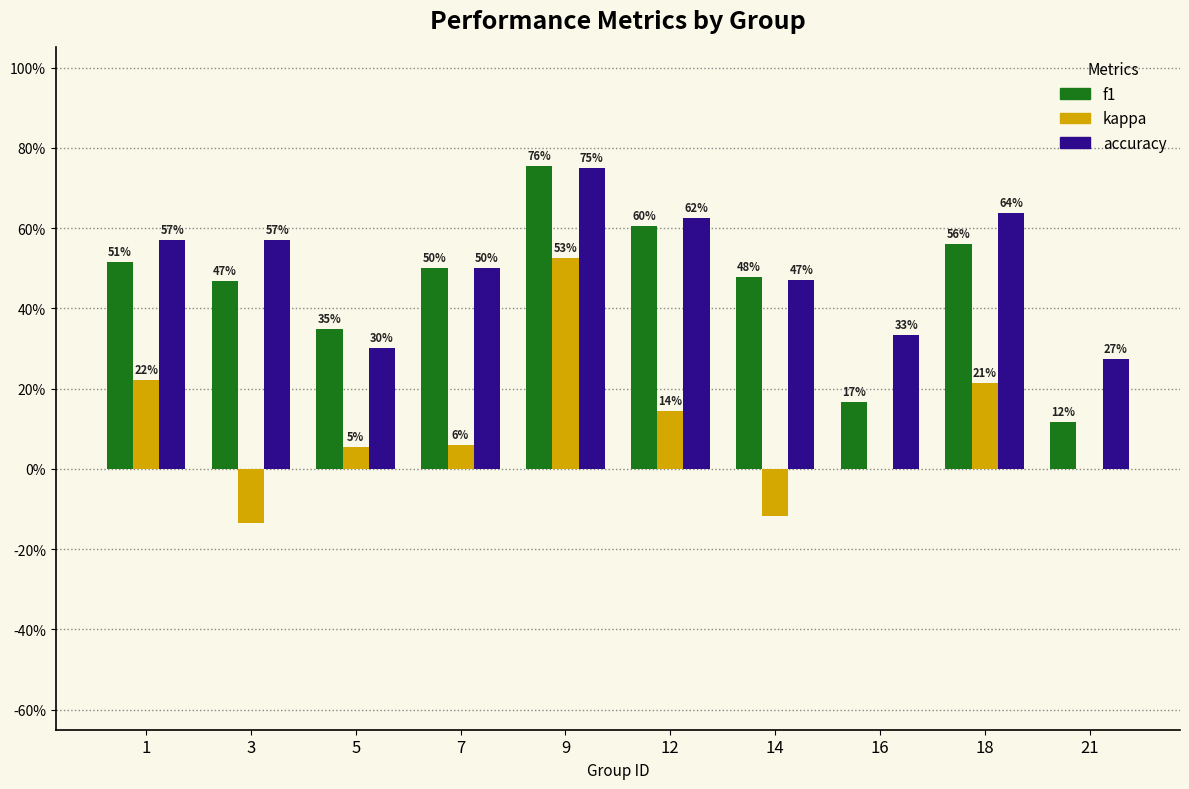

Are the bars grouped side by side (vs. stacked)?

Yes